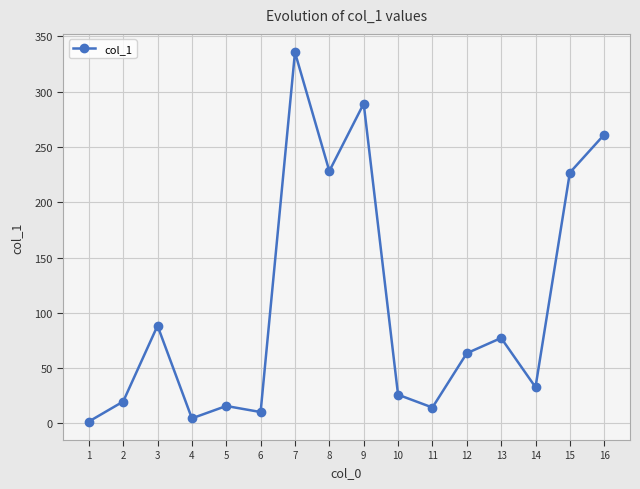

Is it true that the value at 8 is 147.2?

False